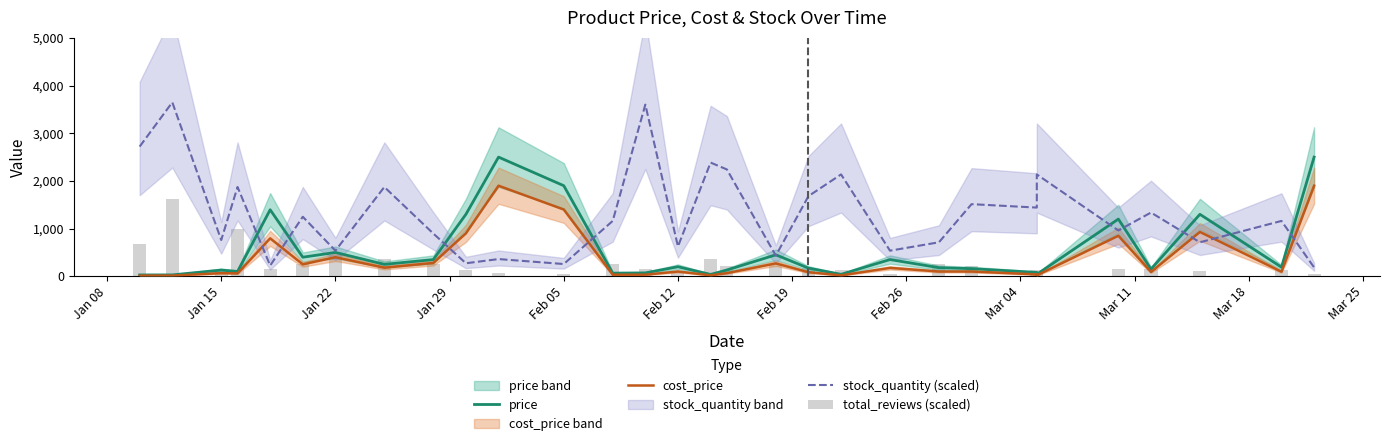

What is the total value across all series at Mar 18?

4824.9